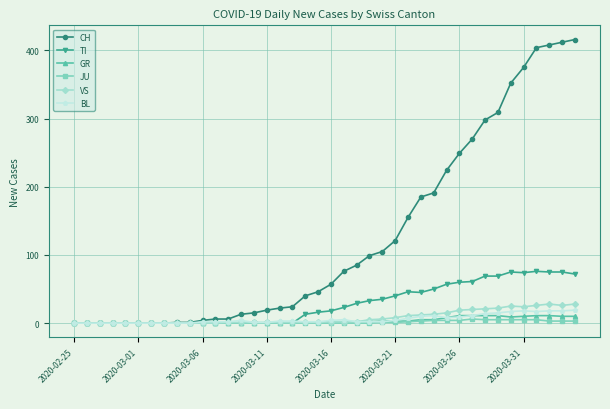

What is the highest value of the VS series?

28